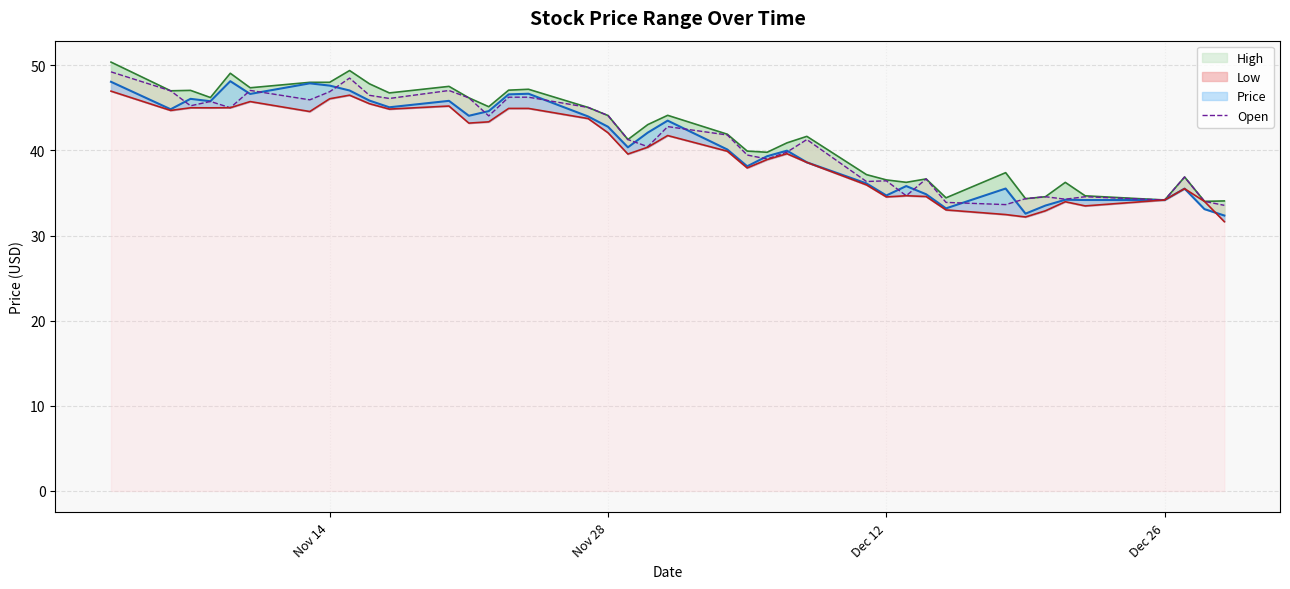

Reading left to right, transcribe all the data shown in this chart.

High: 50.4	47.0	47.0	46.2	49.1	47.4	48.0	48.0	49.4	47.8	46.8	47.5	46.2	45.1	47.1	47.2	45.0	44.1	41.3	43.0	44.1	41.9	39.9	39.8	40.9	41.6	37.2	36.5	36.2	36.6	34.4	37.4	34.3	34.6	36.2	34.7	34.2	36.9	34.0	34.1
Price: 48.1	44.8	46.1	45.8	48.1	46.6	47.9	47.6	47.0	45.9	45.1	45.8	44.1	44.6	46.6	46.7	44.0	42.8	40.4	42.1	43.5	40.1	38.1	39.3	40.0	38.6	36.1	34.7	35.8	34.9	33.2	35.5	32.6	33.5	34.2	34.2	34.2	35.5	33.1	32.4
Open: 49.2	47.0	45.2	45.8	45.0	47.0	45.9	46.9	48.5	46.5	46.1	47.0	46.2	44.0	46.2	46.2	45.0	44.1	41.3	40.4	42.8	41.8	39.5	39.0	39.8	41.3	36.3	36.4	34.7	36.6	33.9	33.6	34.3	34.6	34.3	34.6	34.2	36.9	34.0	33.5
Low: 47.0	44.7	45.0	45.0	45.0	45.7	44.6	46.1	46.5	45.5	44.9	45.2	43.2	43.4	44.9	44.9	43.7	42.1	39.6	40.4	41.7	39.9	37.9	38.9	39.6	38.6	36.0	34.5	34.7	34.6	33.0	32.5	32.2	32.9	34.0	33.5	34.2	35.5	34.0	31.6